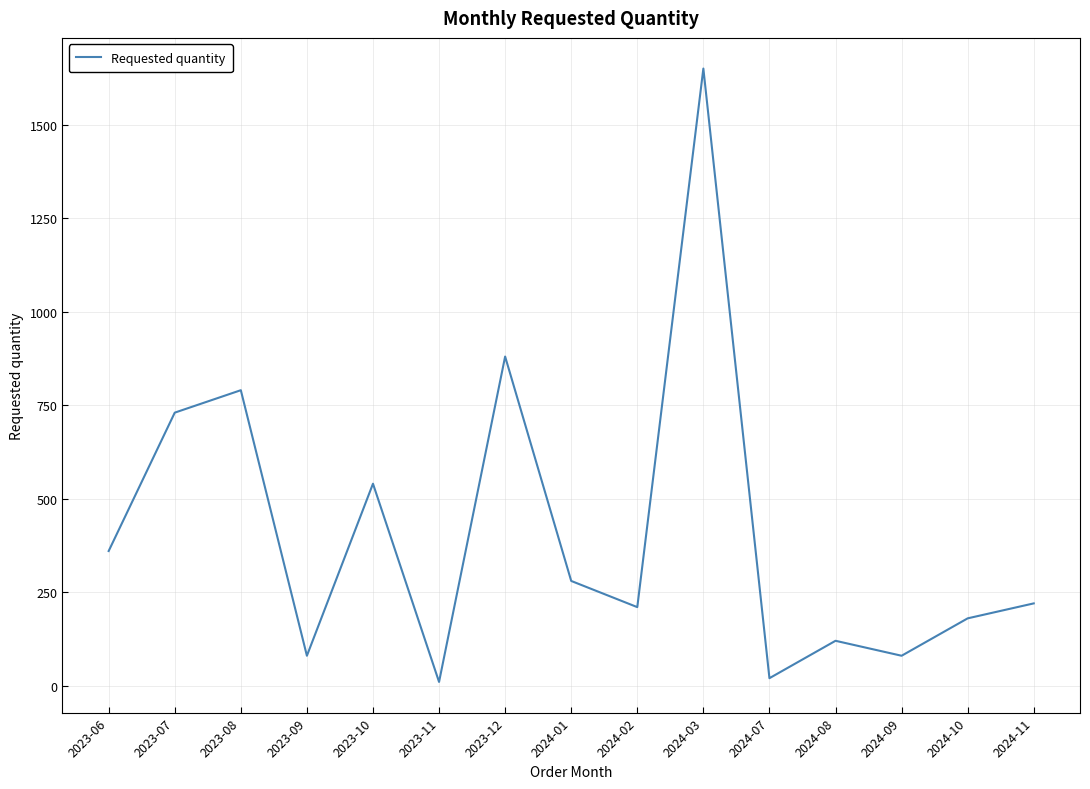

Read the value at 2023-07.

730